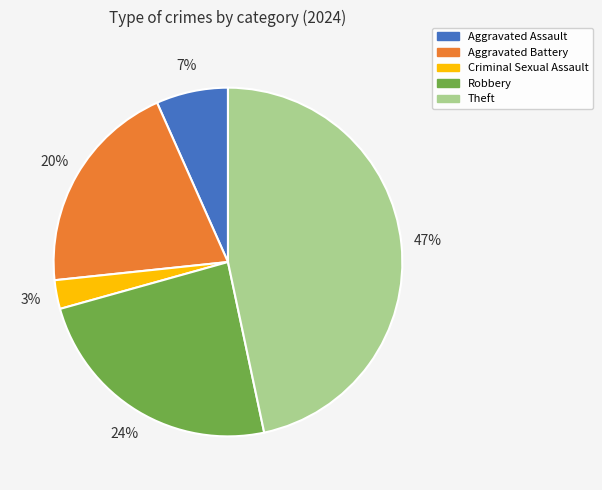

Between Theft and Robbery, which is larger?

Theft